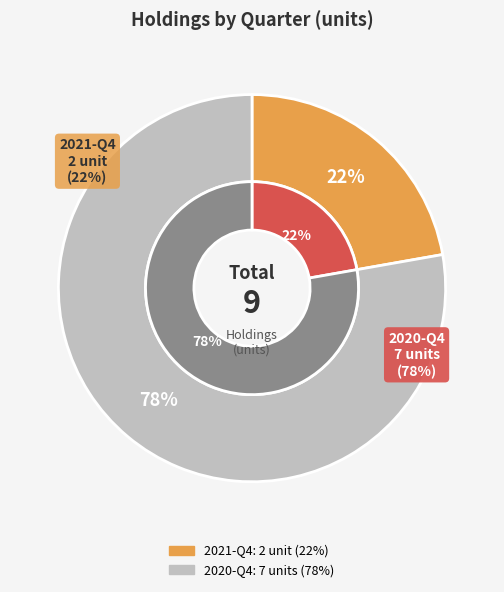

The 2021-Q4 slice represents 10% of the pie. True or false?

False